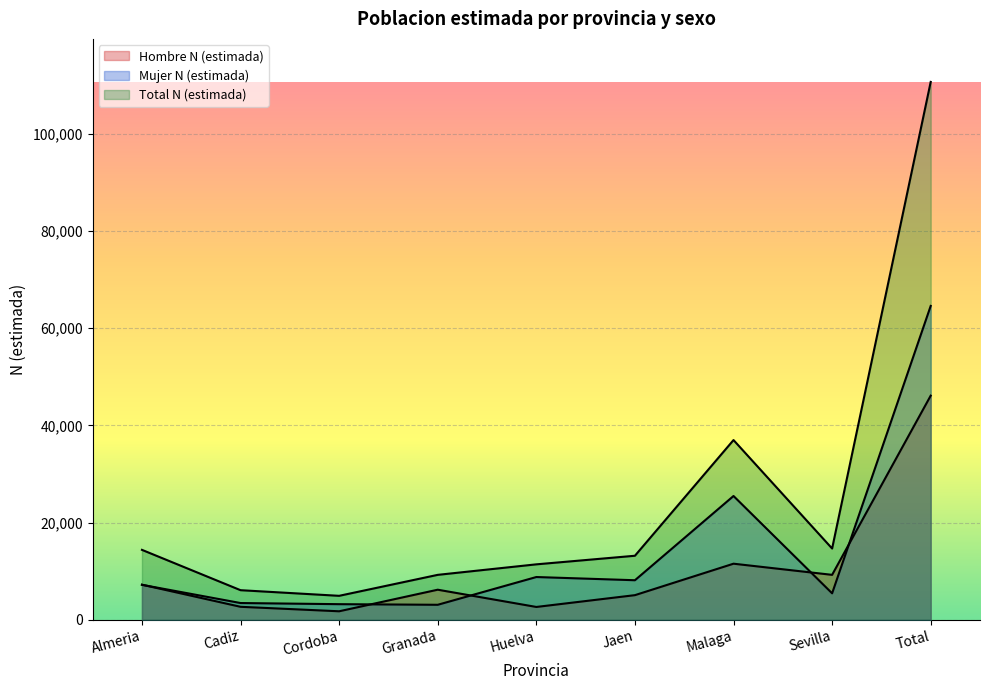

Where is the first local minimum for Mujer N (estimada)?

Granada